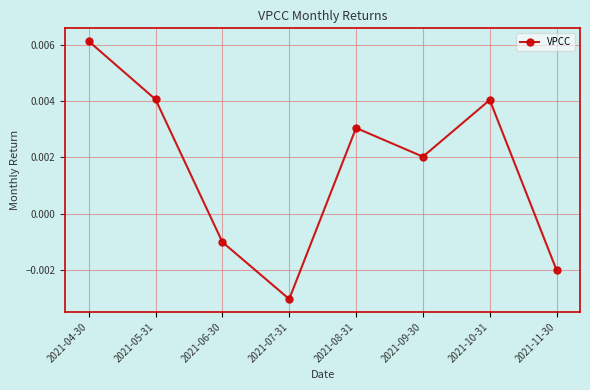

How many values are above zero?

5